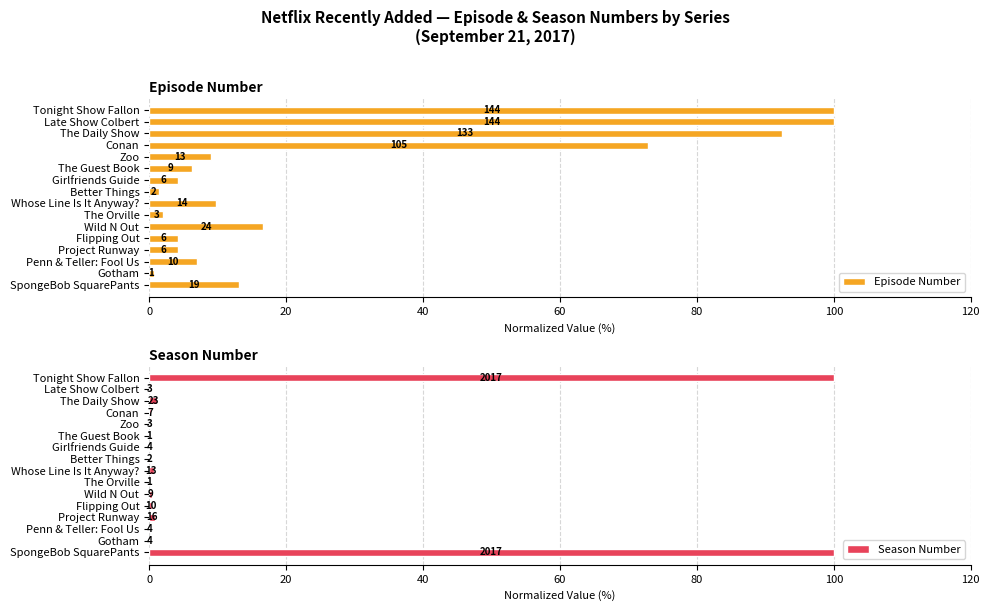

Is it true that Episode Number equals 3.3 at Whose Line Is It Anyway??

False